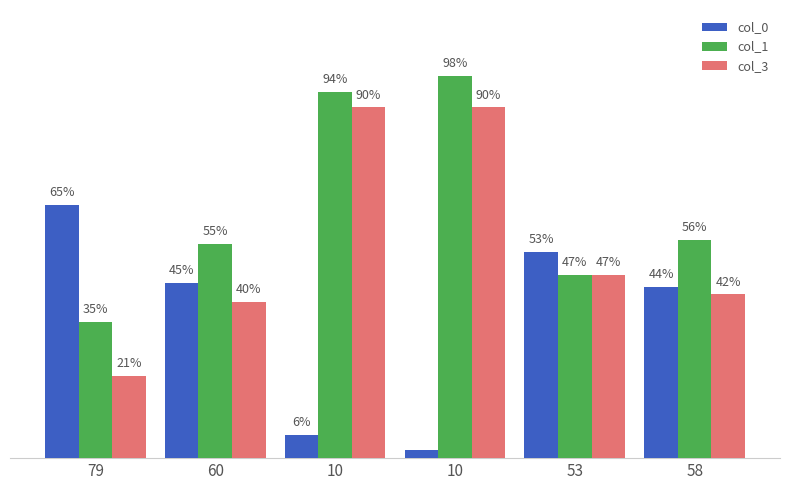

What are all the series names shown in the legend?

col_0, col_1, col_3